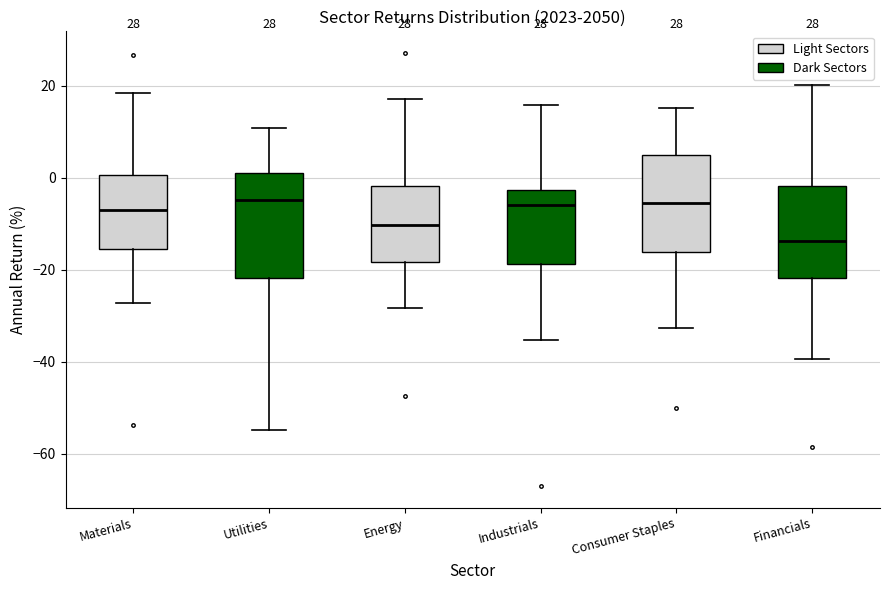

Reading left to right, read every box against the y-axis: the position of its median line, the range the box covers, and the ends of its whiskers. The values are not printed on the chart, so give them approximately, as read against the axis.

Materials: median -8, box -16 to 0, whiskers -28 to 18
Utilities: median -4, box -22 to 0, whiskers -54 to 10
Energy: median -10, box -18 to -2, whiskers -28 to 18
Industrials: median -6, box -18 to -2, whiskers -36 to 16
Consumer Staples: median -6, box -16 to 6, whiskers -32 to 16
Financials: median -14, box -22 to -2, whiskers -40 to 20